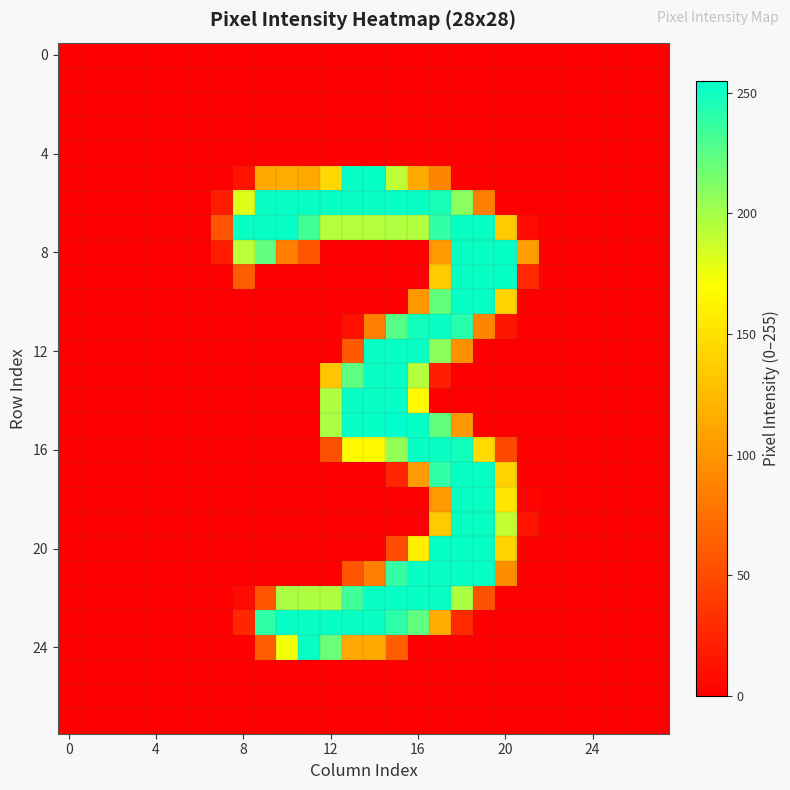

Count the number of categories in the chart.

28